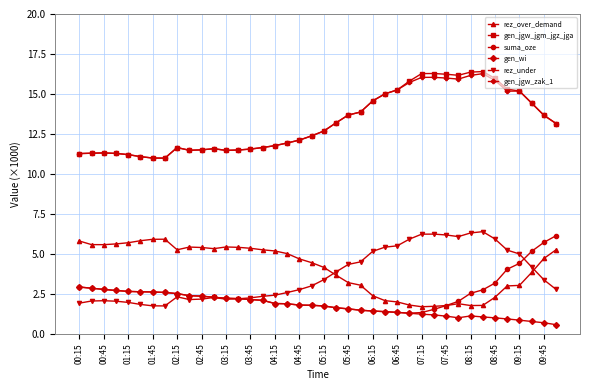

What is the minimum value for rez_over_demand?

1.7